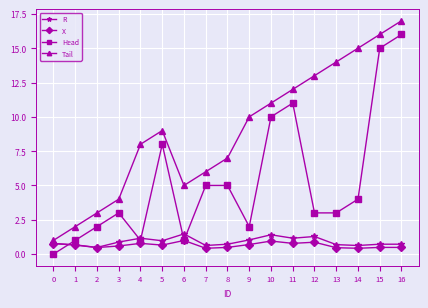

How many data points does each series have?

17